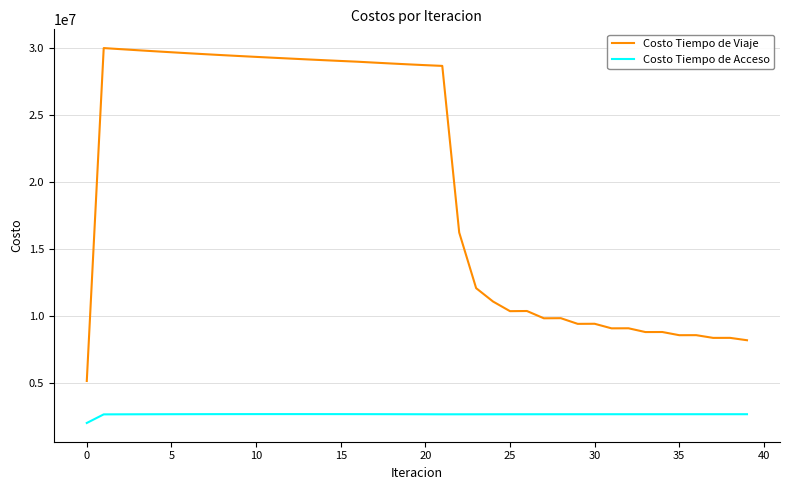

What is the average value of the Costo Tiempo de Acceso series?

2634576.5